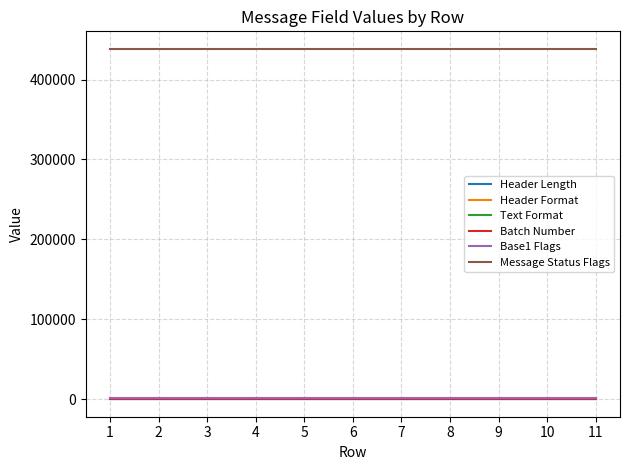

What is the maximum value shown in the chart?

438410